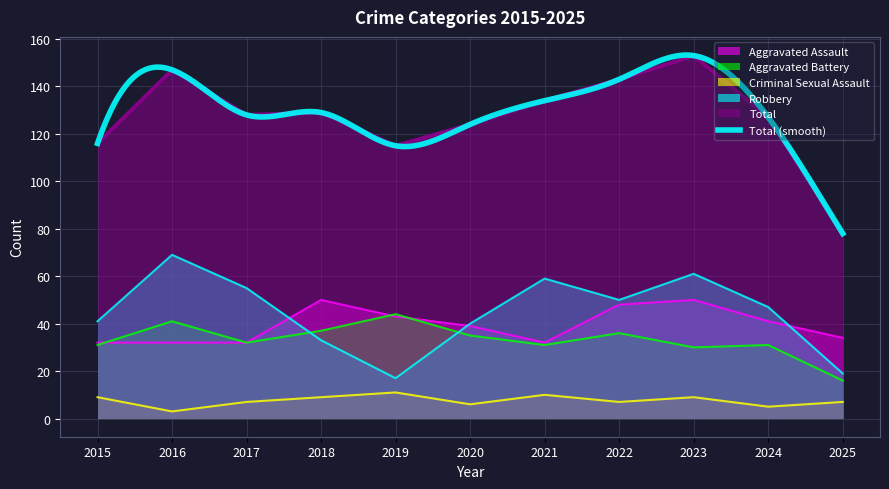

How many lines are shown in the chart?

5